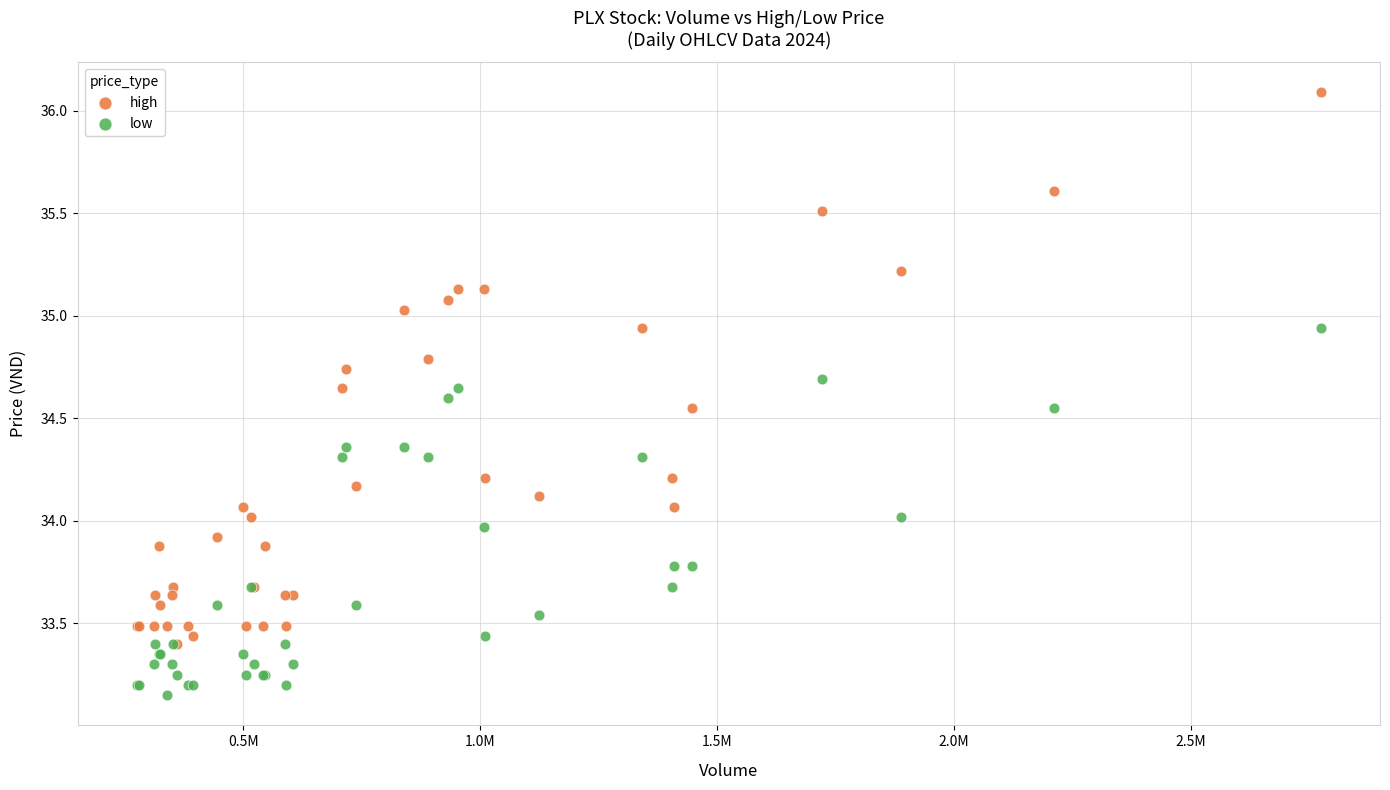

What are all the series names shown in the legend?

high, low